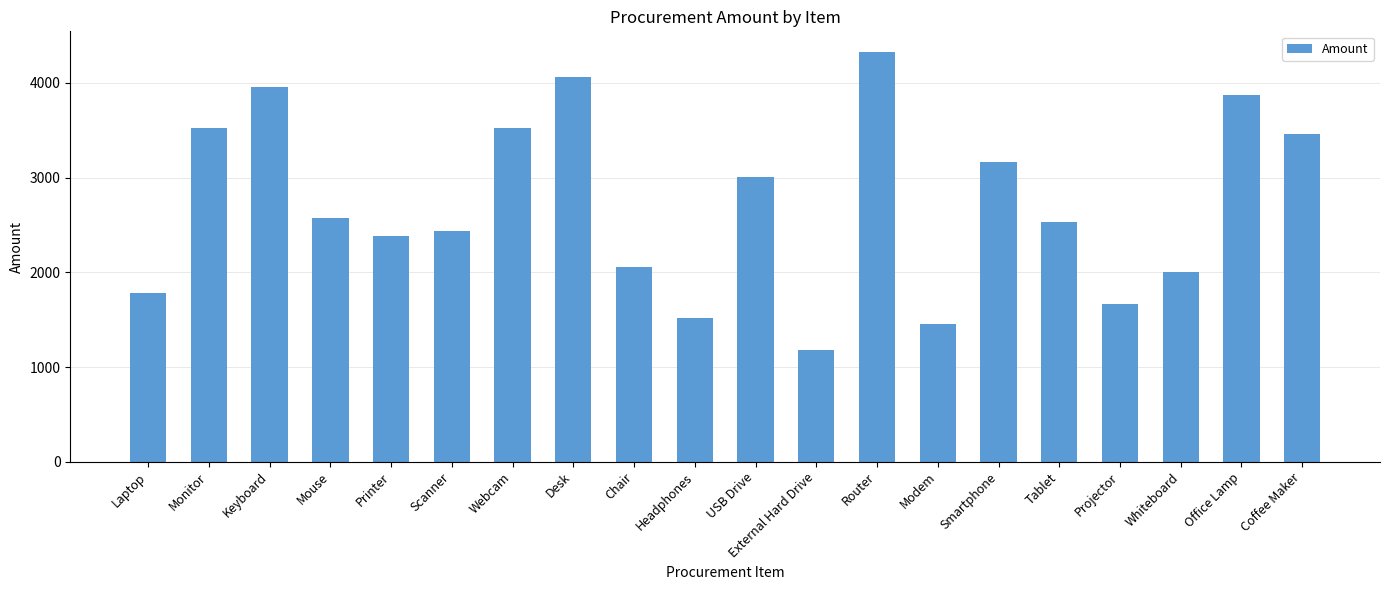

What is the value of the 7th bar from the left?

3527